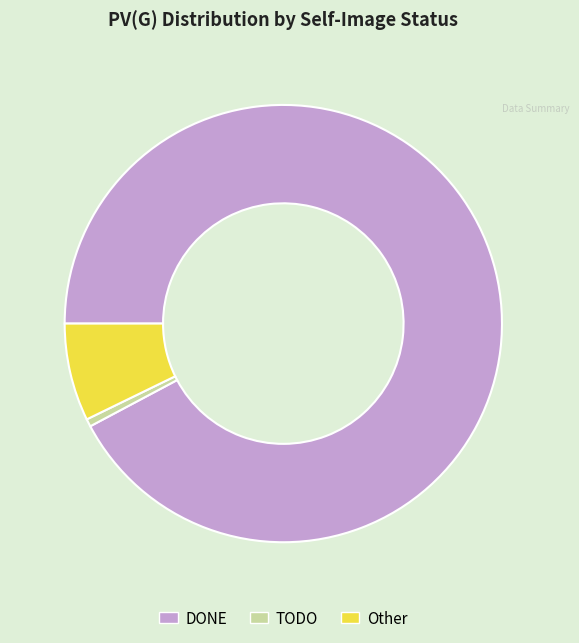

How many segments does this pie chart have?

3